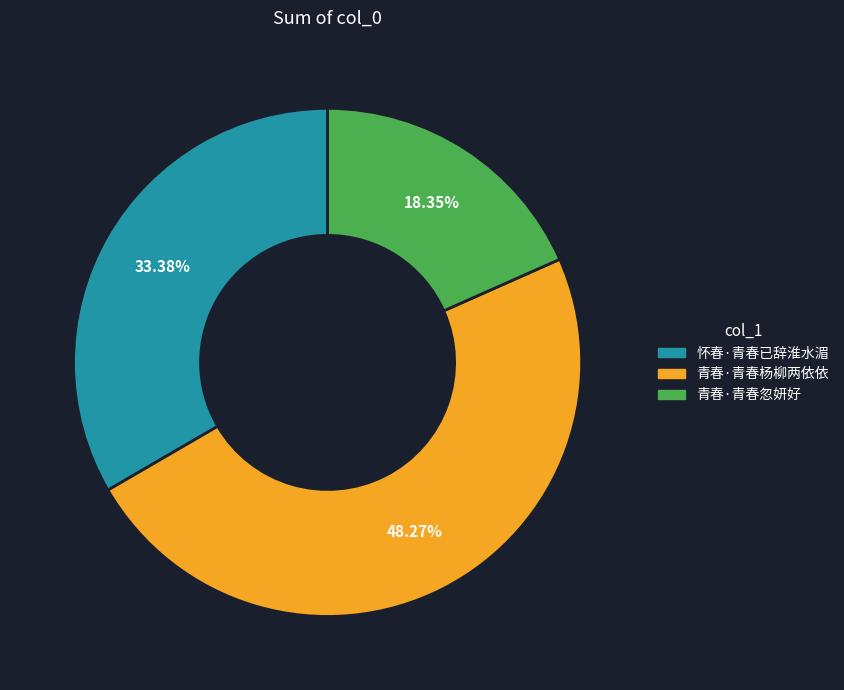

What percentage do 青春·青春忽妍好 and 怀春·青春已辞淮水湄 together represent?

51.7%